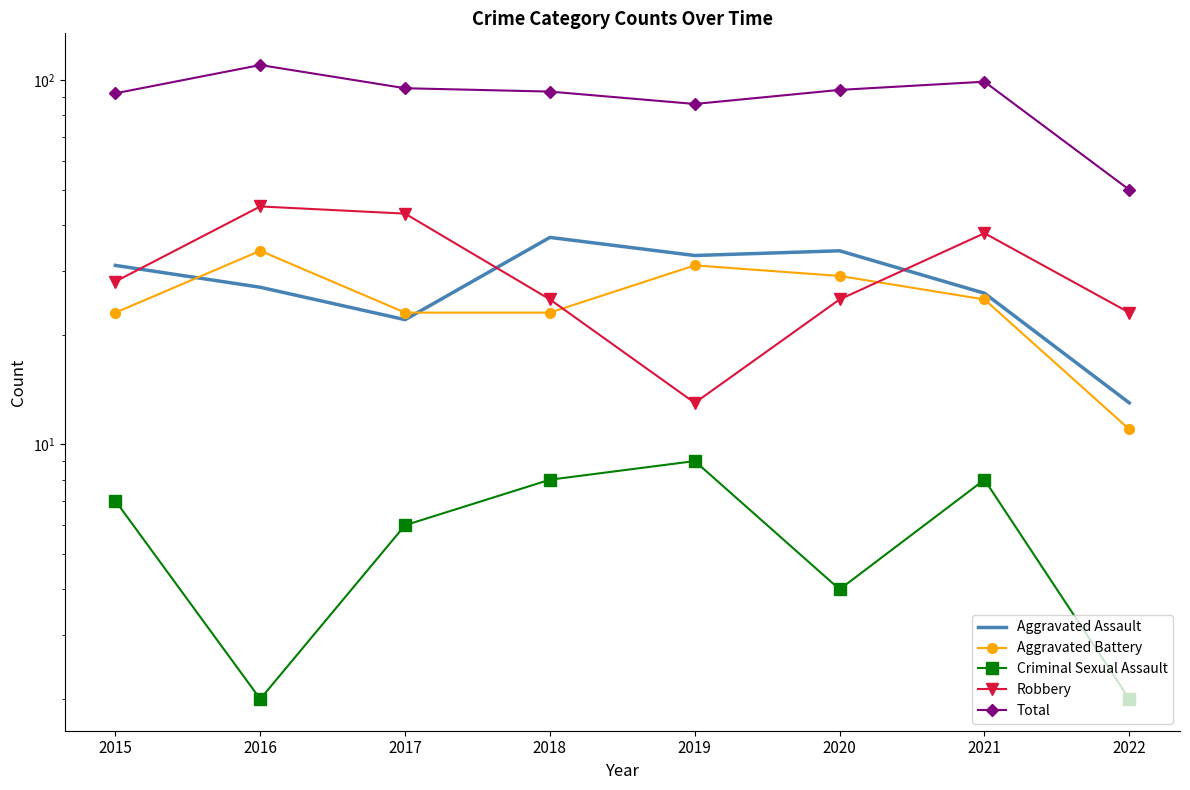

At which label does Aggravated Assault reach its peak?

2018